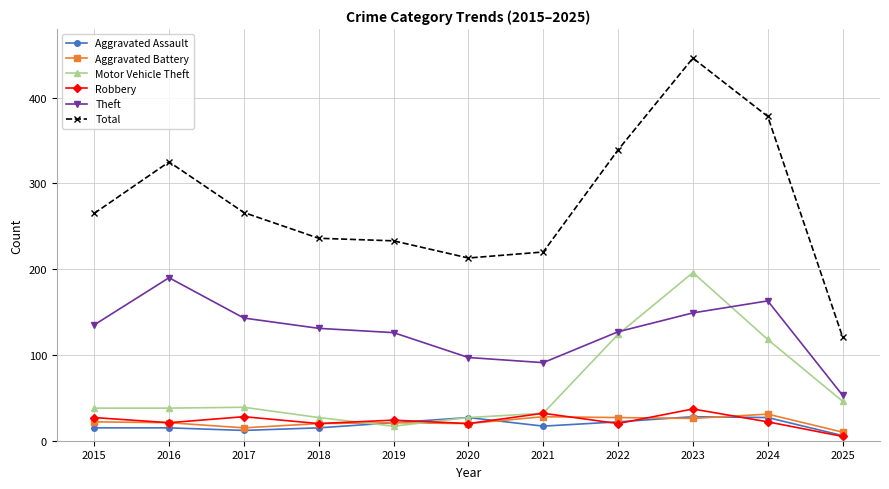

Does the chart have visible grid lines?

Yes